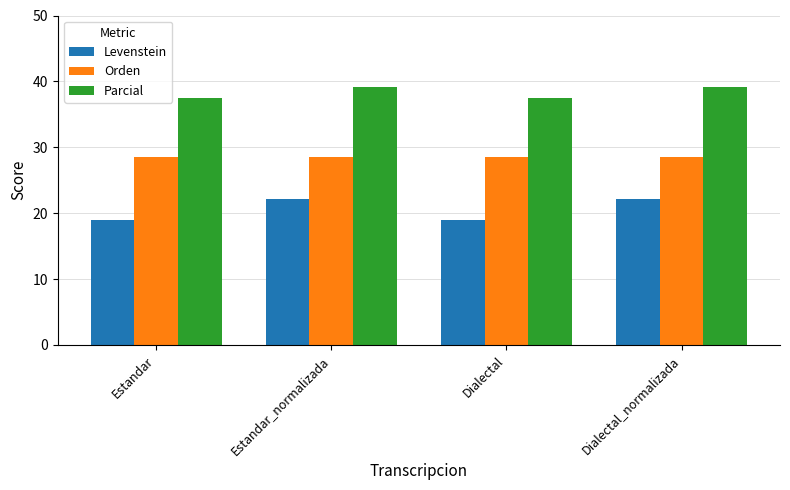

At how many categories does at least one series exceed 37?

4